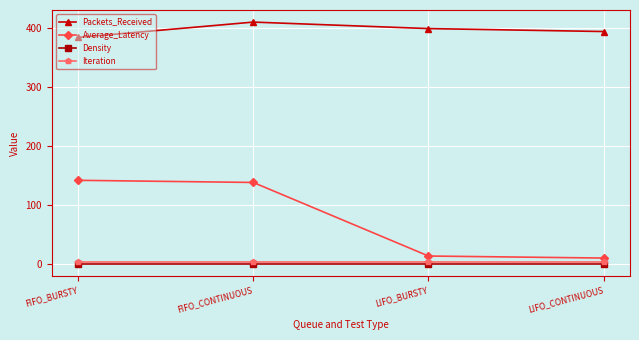

True or false: Packets_Received and Iteration intersect in this chart.

False